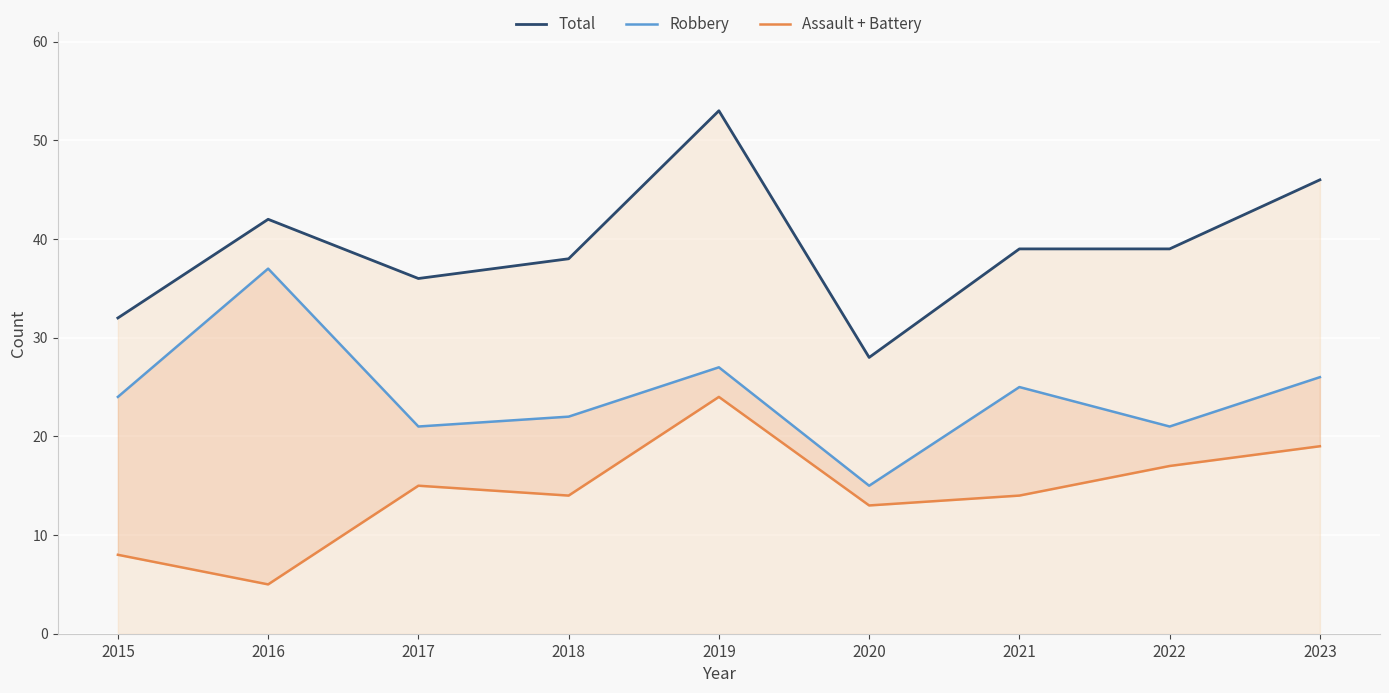

The value of Assault + Battery at 2021 is 20. True or false?

False